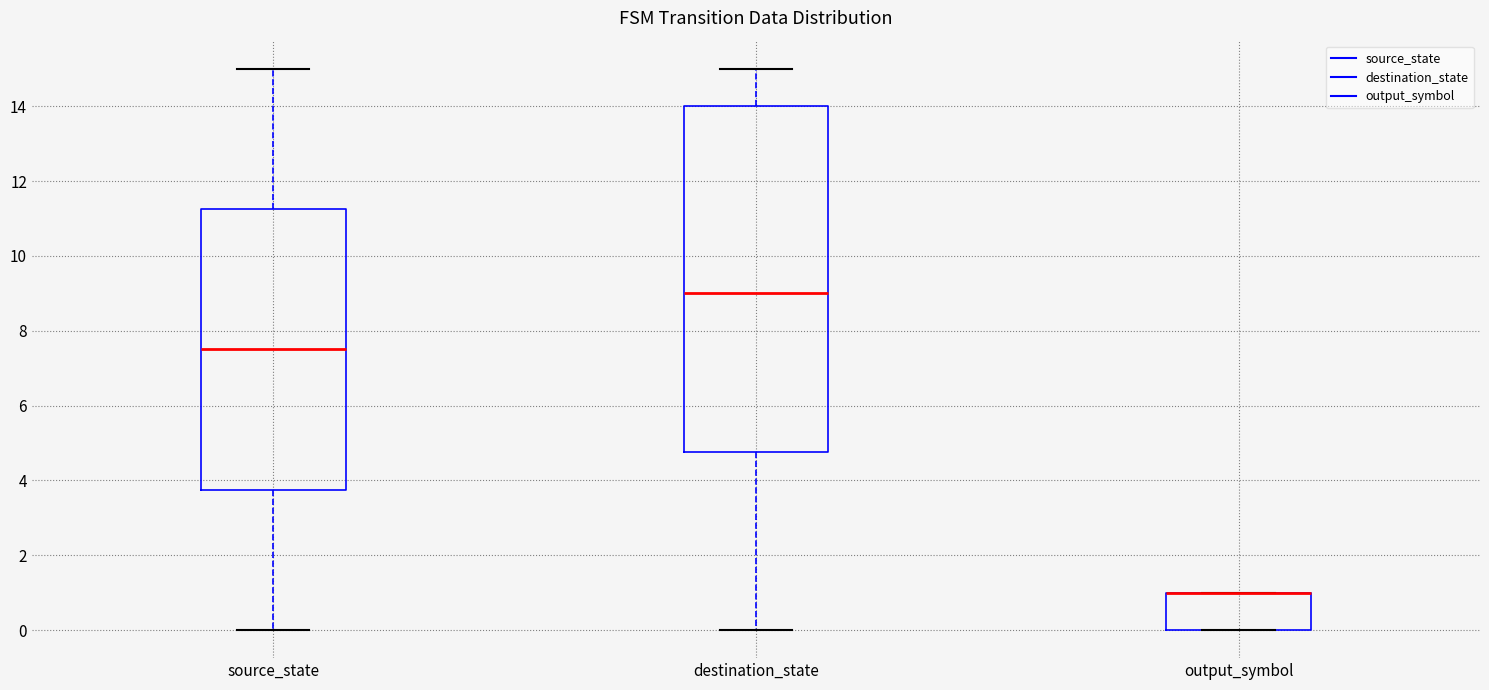

Where is the upper edge of the box for output_symbol on the y-axis? The values are not printed on the chart, so give them approximately, as read against the axis.

1.0